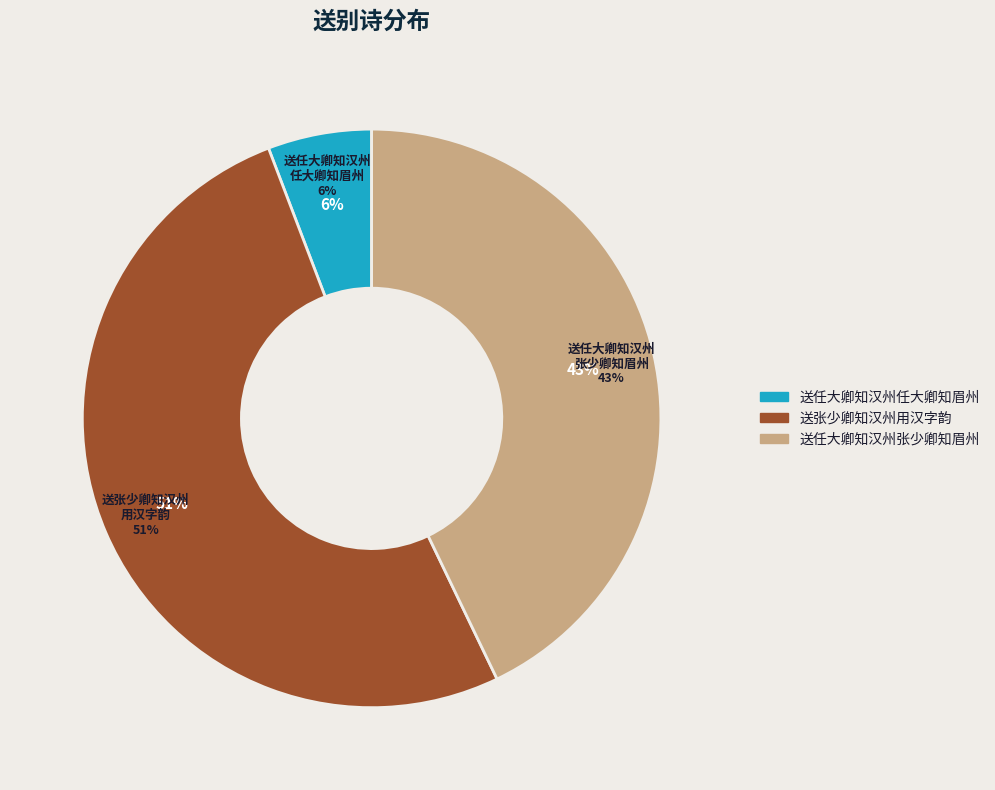

To the nearest percent, what portion does 送任大卿知汉州张少卿知眉州 represent?

43%